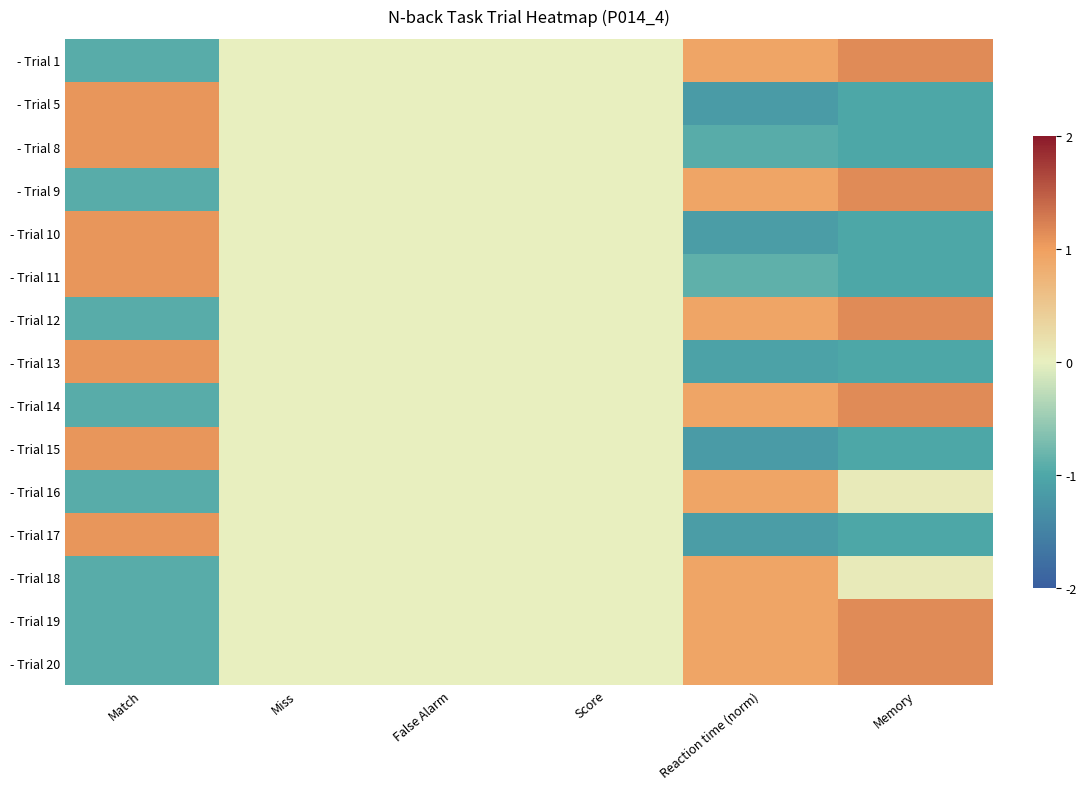

Rank the series by their maximum value, from lowest to highest.

- Trial 16, - Trial 18, - Trial 5, - Trial 8, - Trial 10, - Trial 11, - Trial 13, - Trial 15, - Trial 17, - Trial 1, - Trial 9, - Trial 12, - Trial 14, - Trial 19, - Trial 20